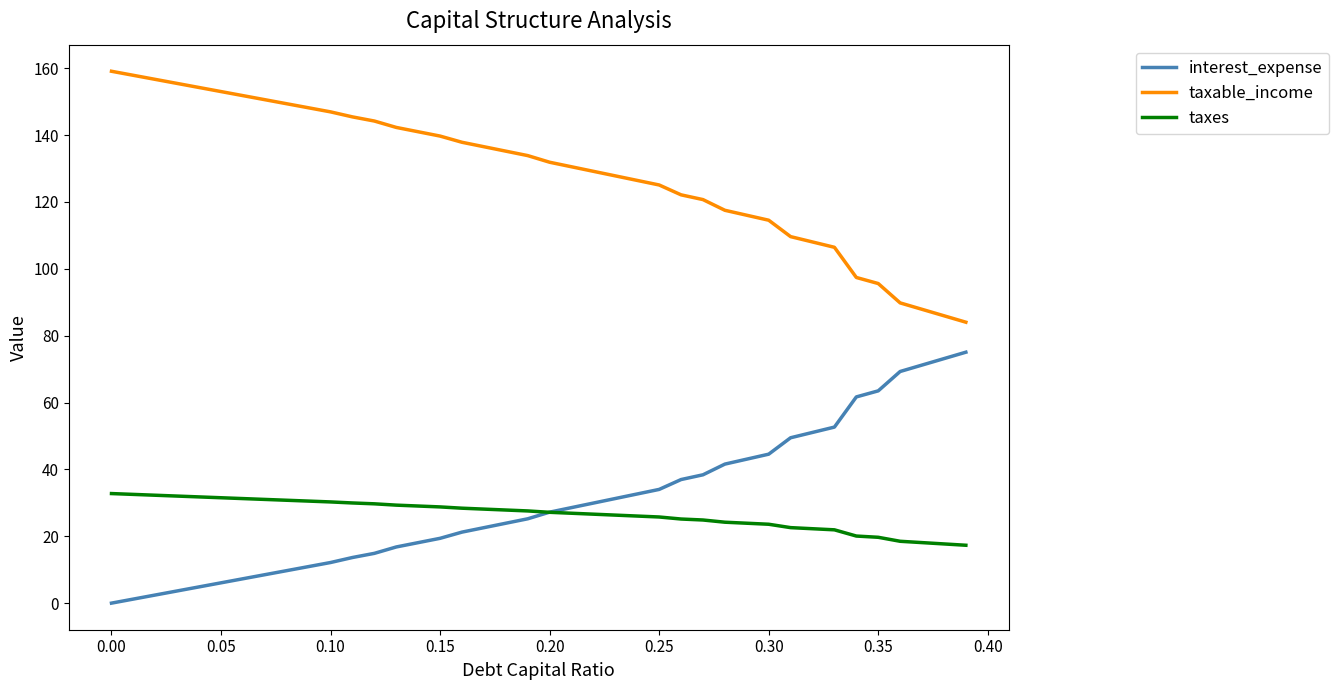

True or false: taxable_income and taxes cross at least once.

False